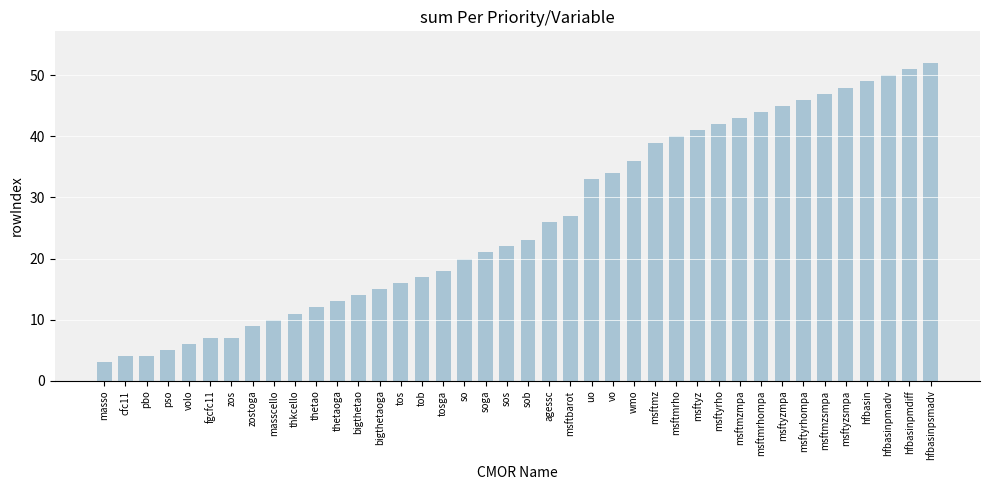

How many data points does each series have?

40